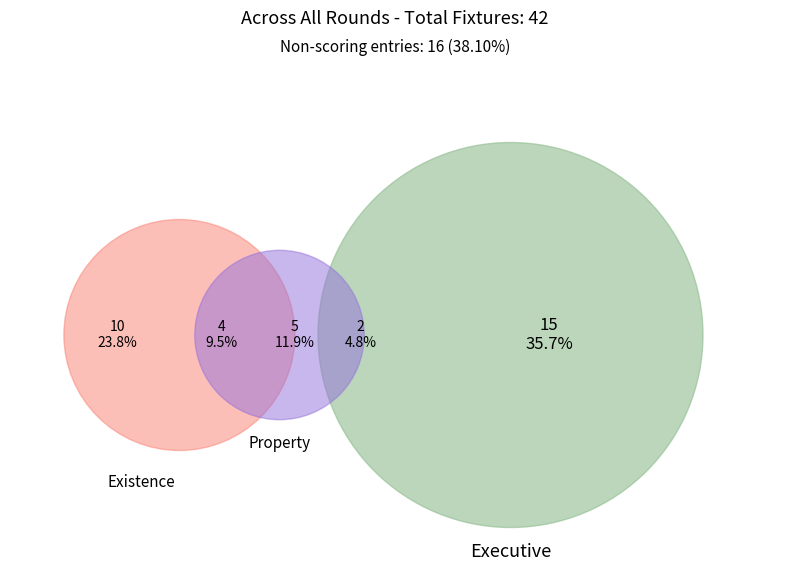

Does any single category account for the majority?

No